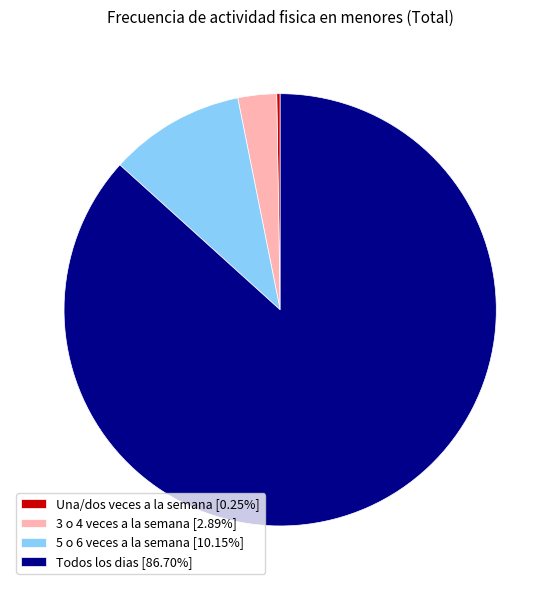

Is the sum of 5 o 6 veces a la semana [10.15%] and Todos los dias [86.70%] greater than half?

Yes